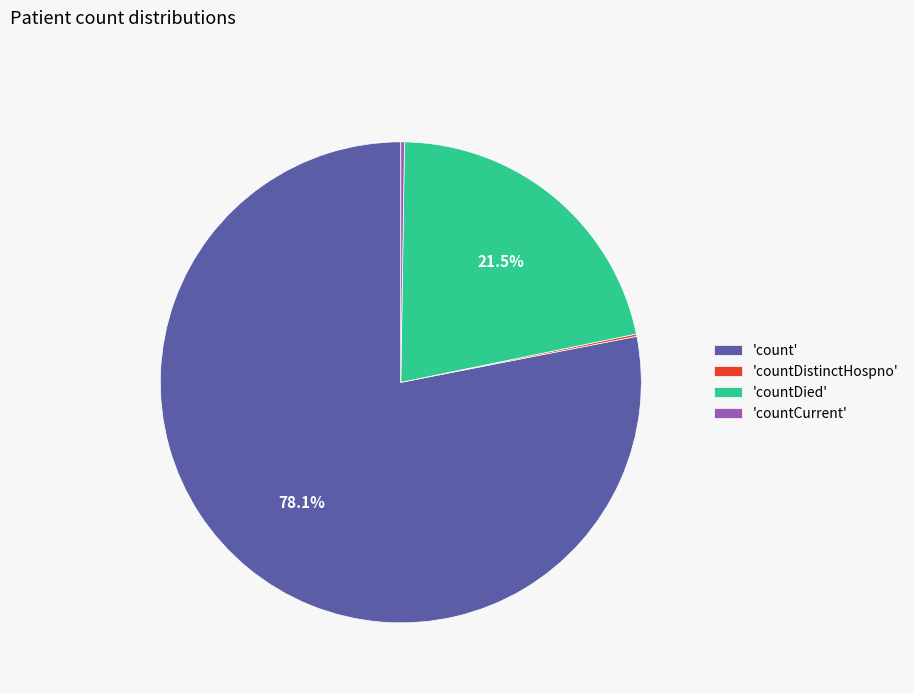

Which slice is the largest?

'count'